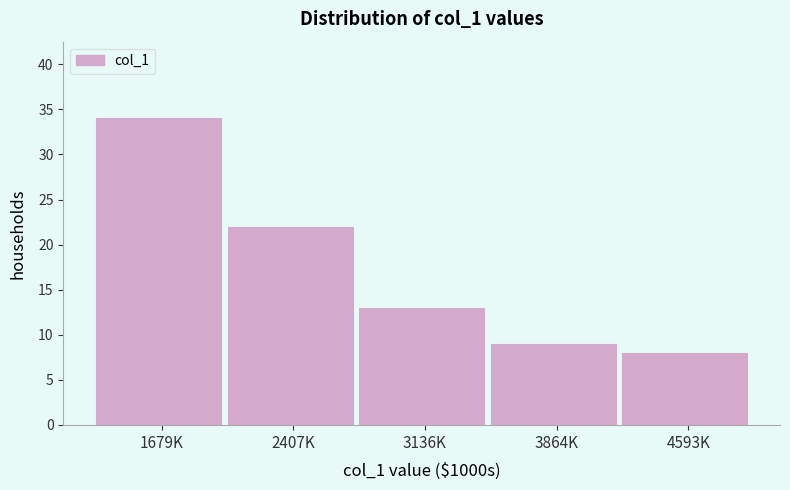

Reading left to right, extract all data points from this chart.

34	22	13	9	8